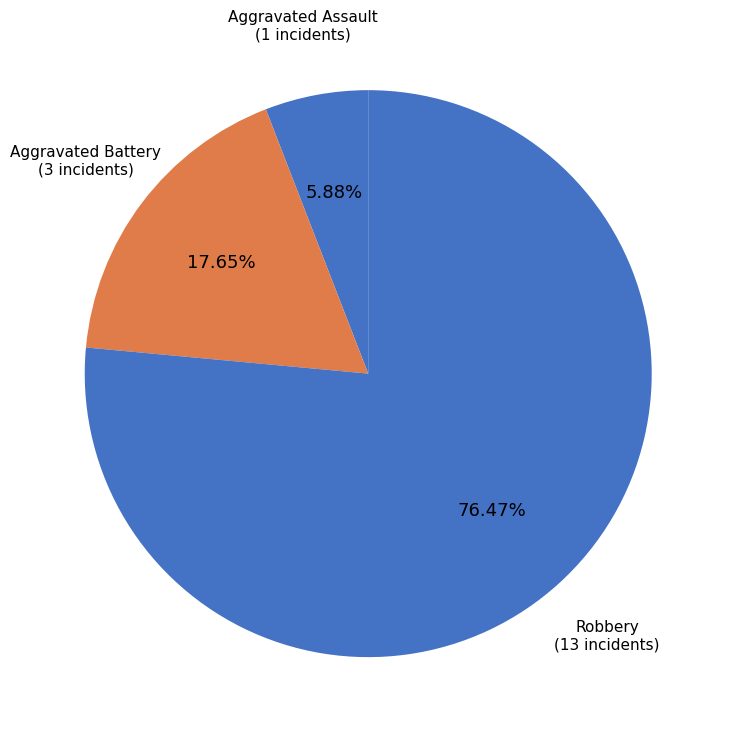

How many segments does this pie chart have?

3